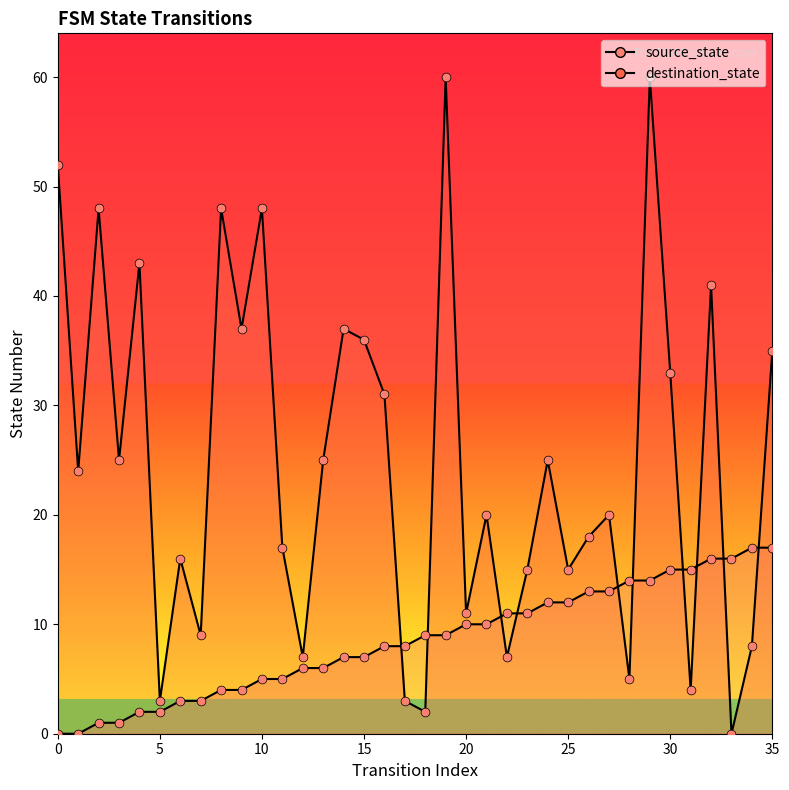

Is the value of source_state at 26 greater than the value of destination_state at 31?

Yes